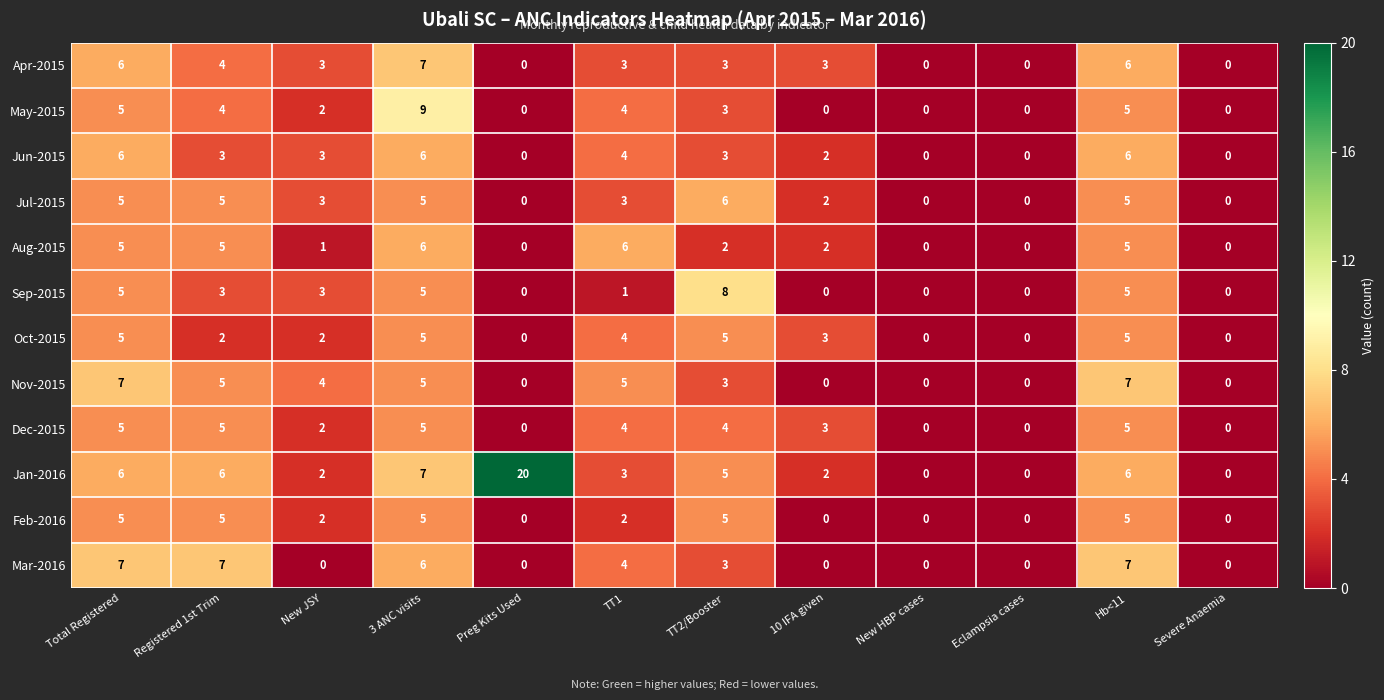

What is the sum of all Apr-2015 values?

35